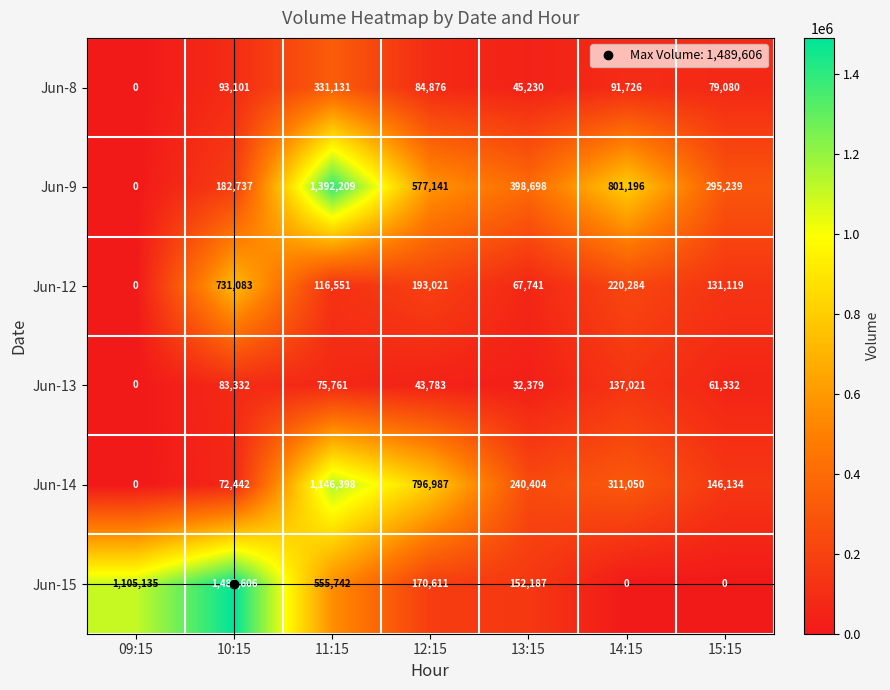

What is the total value across all series at 14:15?

1561277